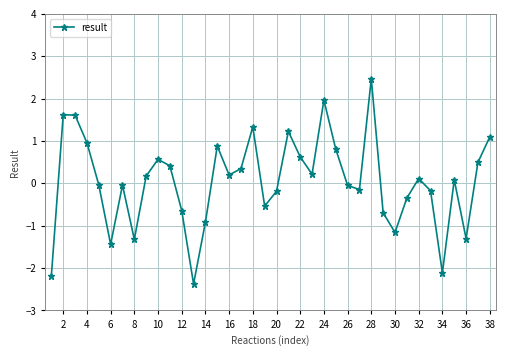

What is the difference between the second highest and minimum values?

4.3